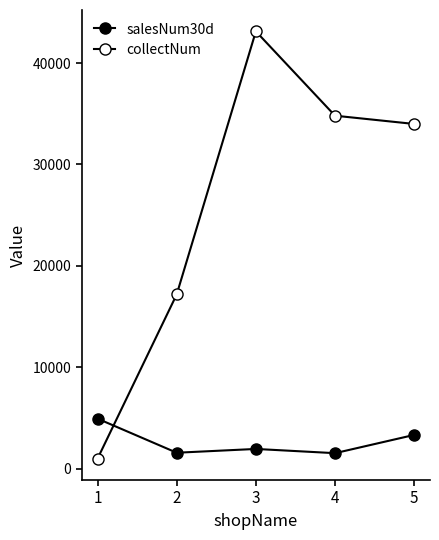

How many lines are shown in the chart?

2